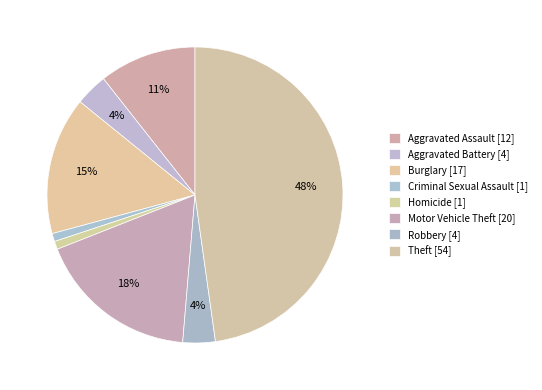

How many slices are in this pie chart?

8